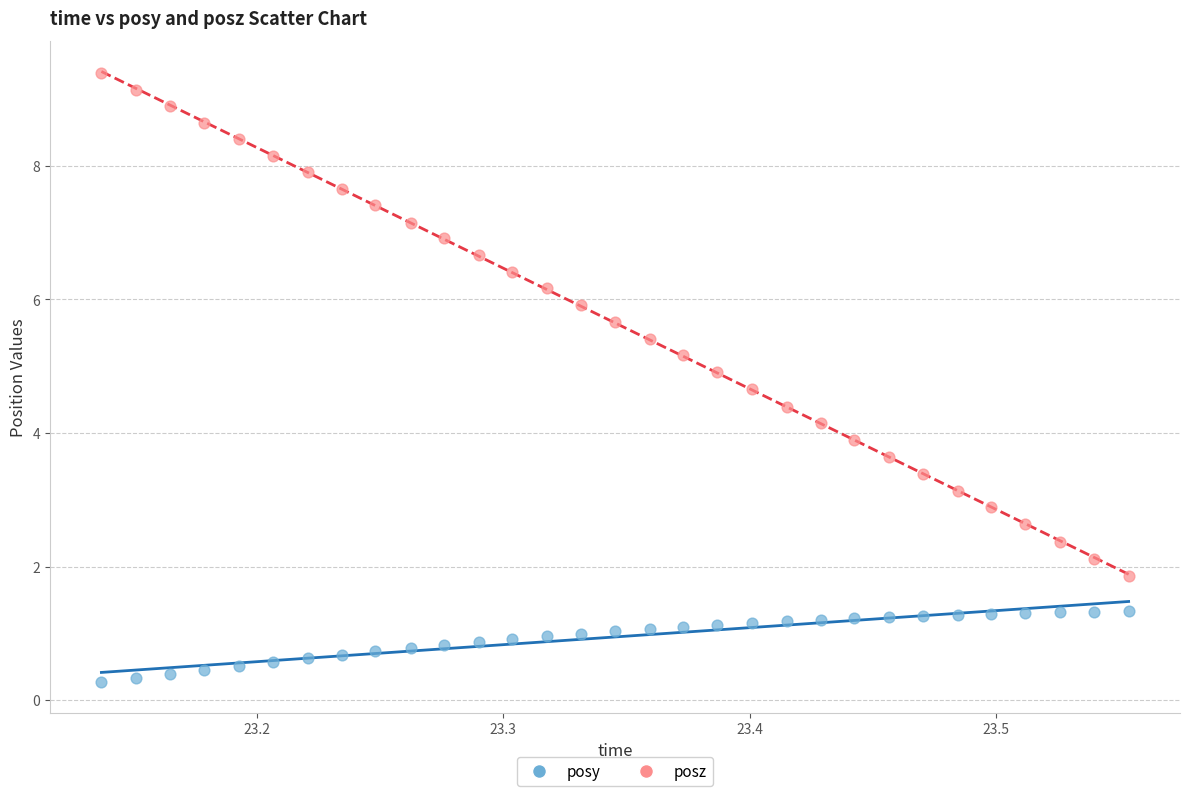

Which series reaches the maximum Y coordinate?

posz